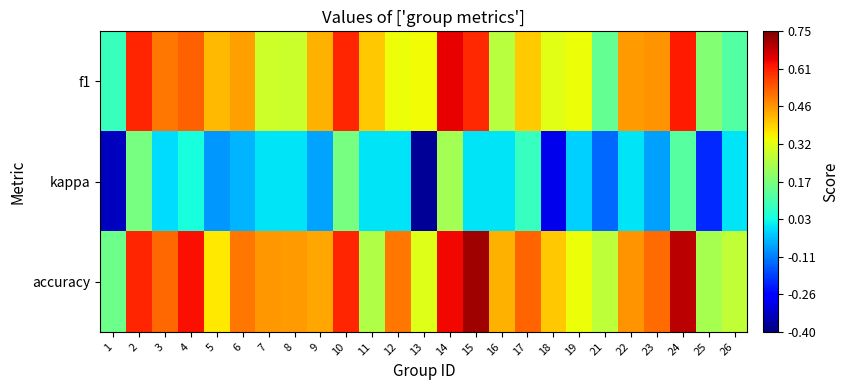

Reading left to right, transcribe all the data shown in this chart.

f1: 1=0.1	2=0.6	3=0.5	4=0.5	5=0.4	6=0.5	7=0.3	8=0.3	9=0.4	10=0.6	11=0.4	12=0.3	13=0.3	14=0.6	15=0.6	16=0.3	17=0.4	18=0.3	19=0.3	21=0.1	22=0.5	23=0.5	24=0.6	25=0.2	26=0.1
kappa: 1=-0.3	2=0.2	3=-0.0	4=0.0	5=-0.1	6=-0.1	7=0.0	8=0.0	9=-0.1	10=0.2	11=0.0	12=0.0	13=-0.4	14=0.2	15=0.0	16=0.0	17=0.1	18=-0.3	19=-0.0	21=-0.1	22=0.0	23=-0.1	24=0.1	25=-0.2	26=0.0
accuracy: 1=0.2	2=0.6	3=0.5	4=0.6	5=0.4	6=0.5	7=0.5	8=0.5	9=0.4	10=0.6	11=0.2	12=0.5	13=0.3	14=0.6	15=0.7	16=0.4	17=0.5	18=0.4	19=0.3	21=0.3	22=0.5	23=0.5	24=0.7	25=0.2	26=0.3